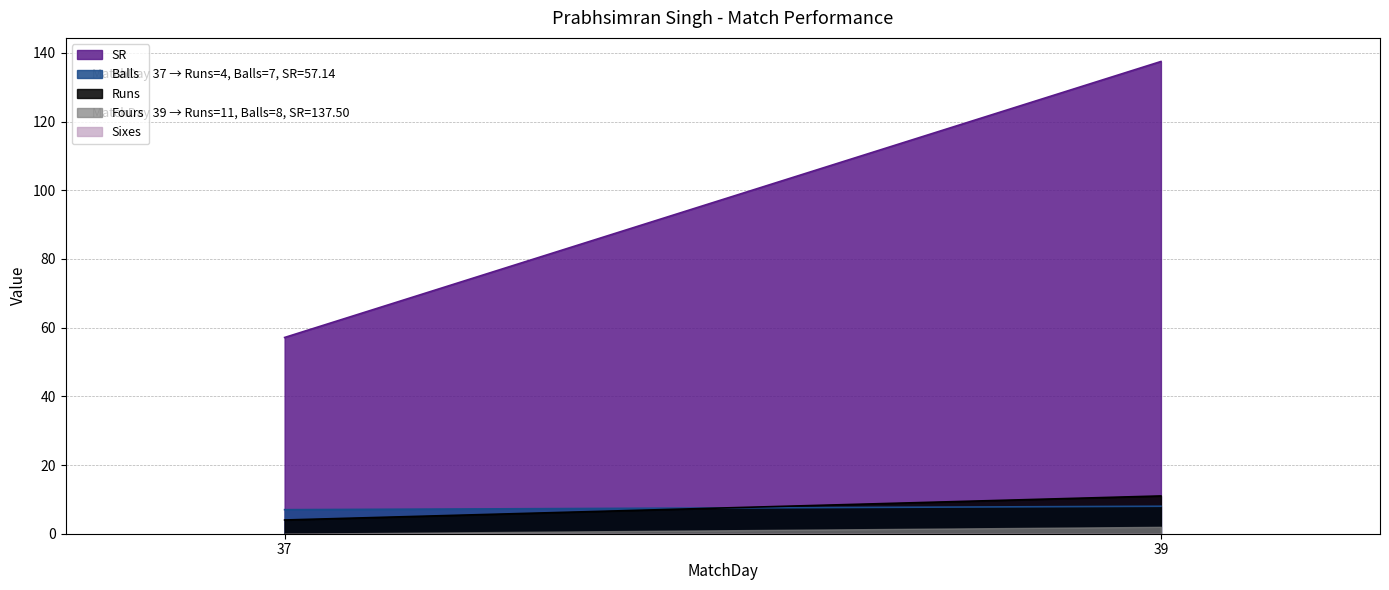

Rank the series at 37 from highest to lowest value.

SR, Balls, Runs, Fours, Sixes